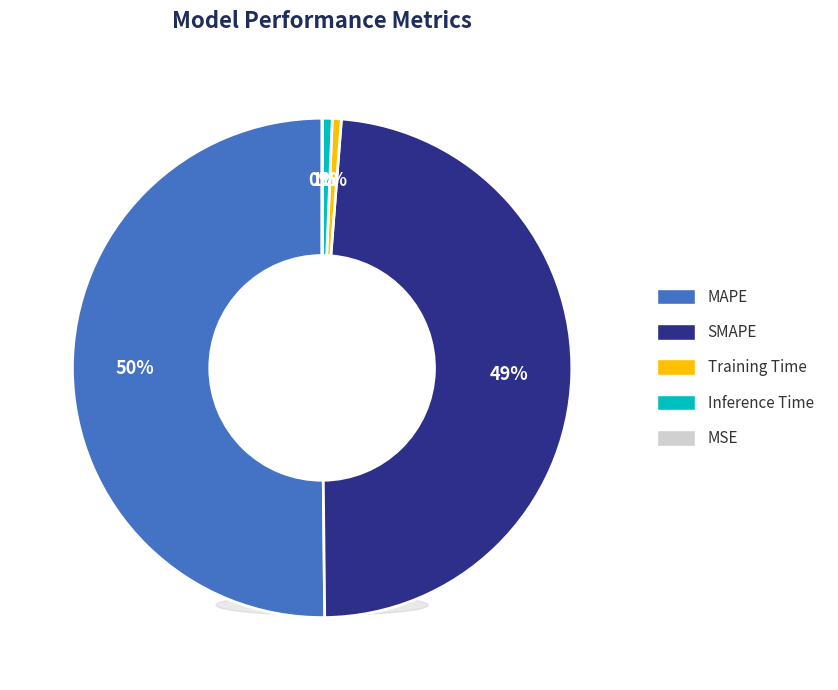

What percentage is the MAPE slice, to the nearest percent?

50%